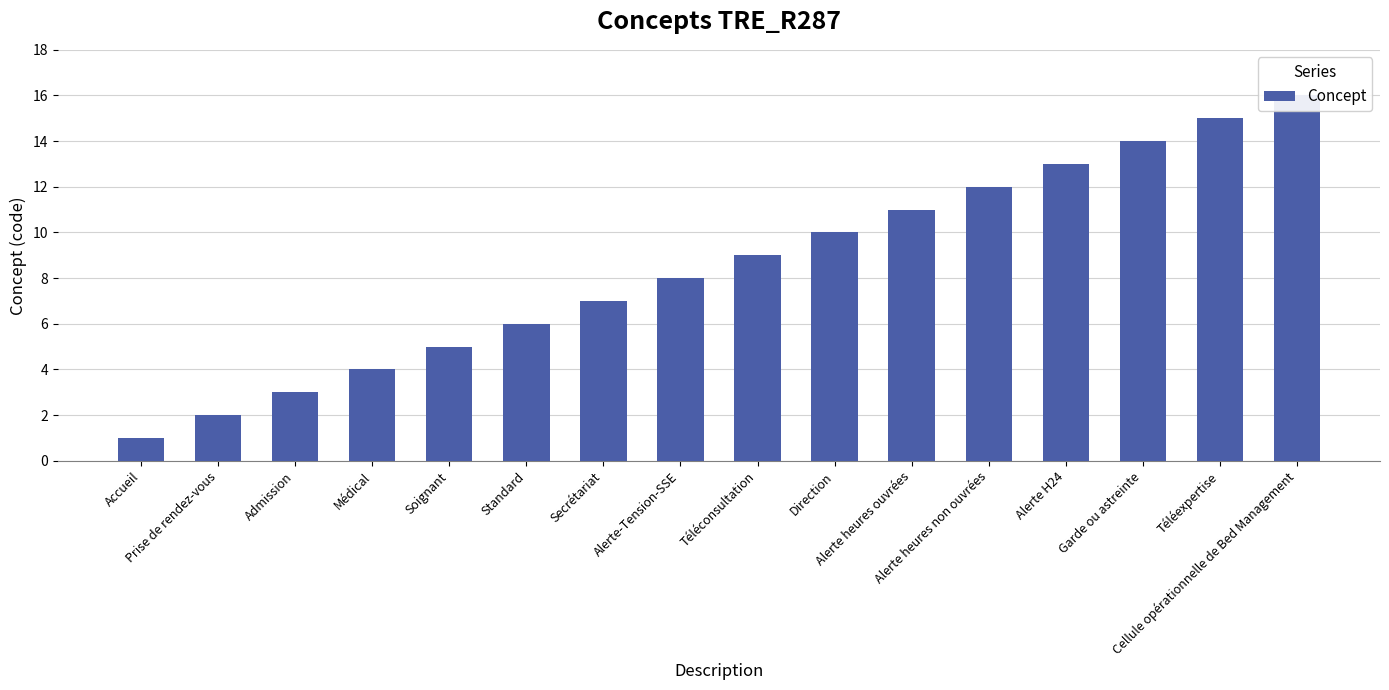

Reading left to right, what are all the values shown in this chart?

Accueil=1	Prise de rendez-vous=2	Admission=3	Médical=4	Soignant=5	Standard=6	Secrétariat=7	Alerte-Tension-SSE=8	Téléconsultation=9	Direction=10	Alerte heures ouvrées=11	Alerte heures non ouvrées=12	Alerte H24=13	Garde ou astreinte=14	Téléexpertise=15	Cellule opérationnelle de Bed Management=16